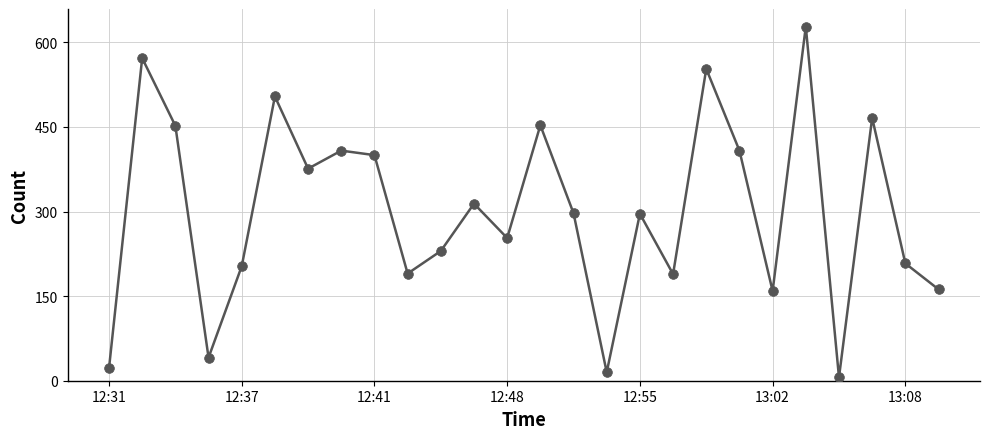

What is the greatest value displayed?

628